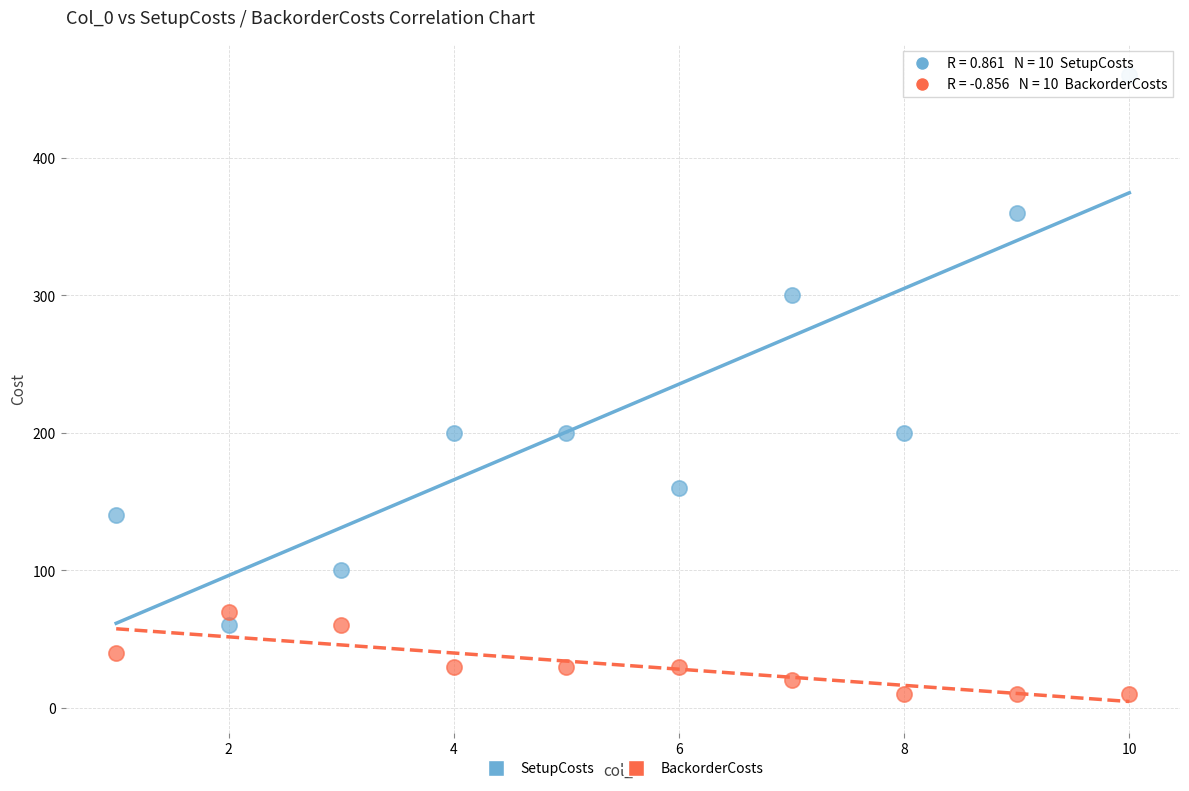

What is the X range (max minus min) for the scatter plot?

9